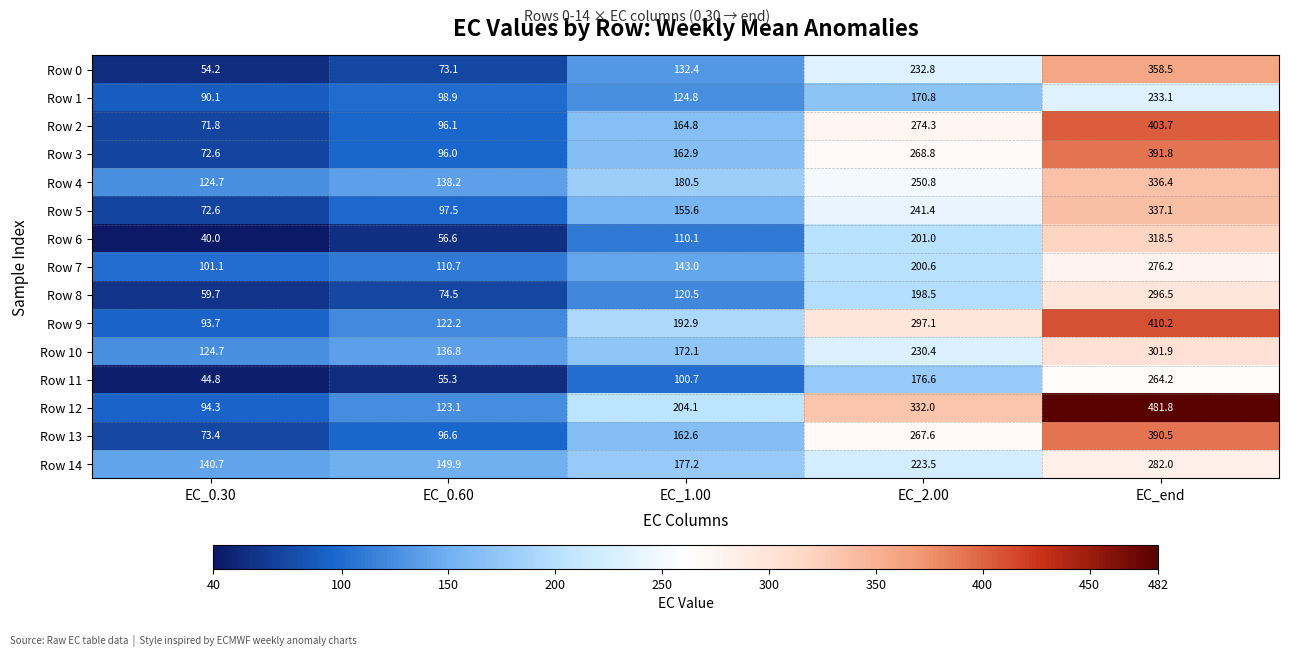

True or false: Row 9 has a value of 192.9 at EC_1.00.

True